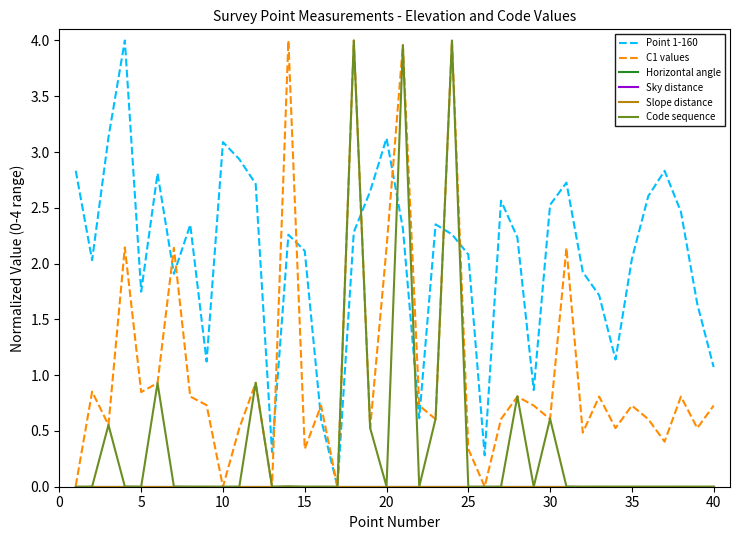

Which series has the largest total across all categories?

Point 1-160